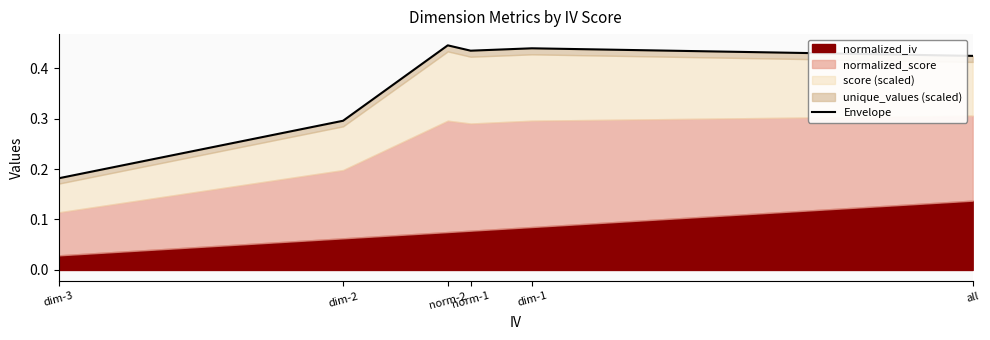

How many values are between 0 and 1?

6